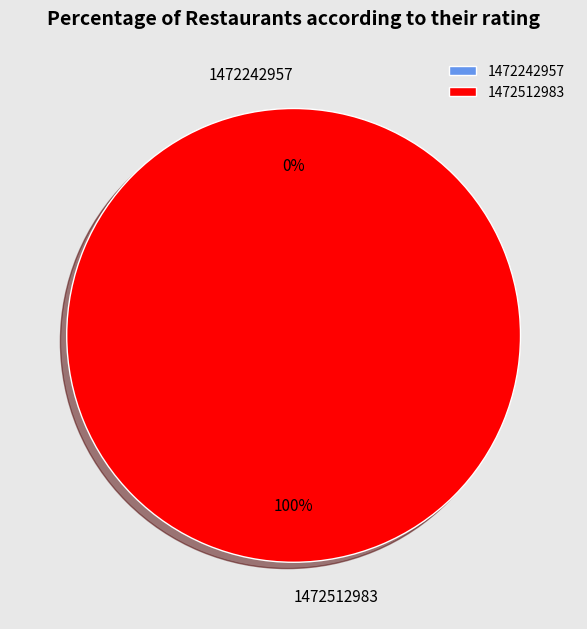

Which category accounts for the majority?

1472512983